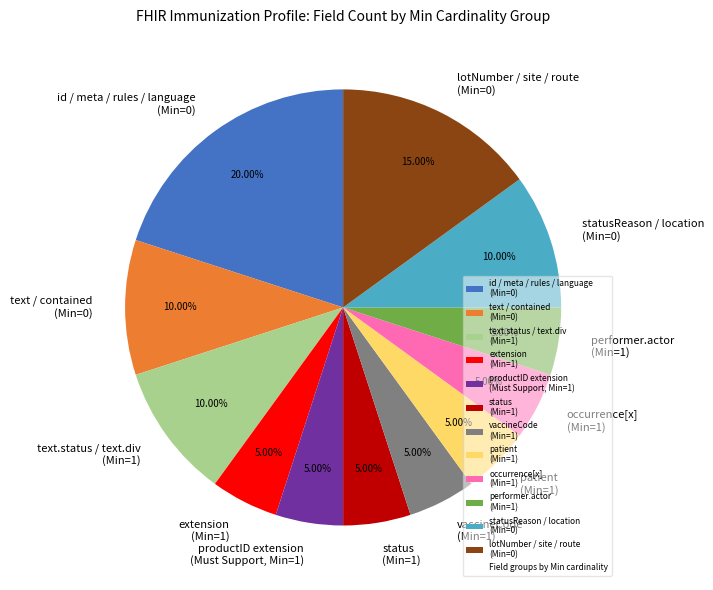

Is statusReason / location (Min=0) the majority of the pie?

No